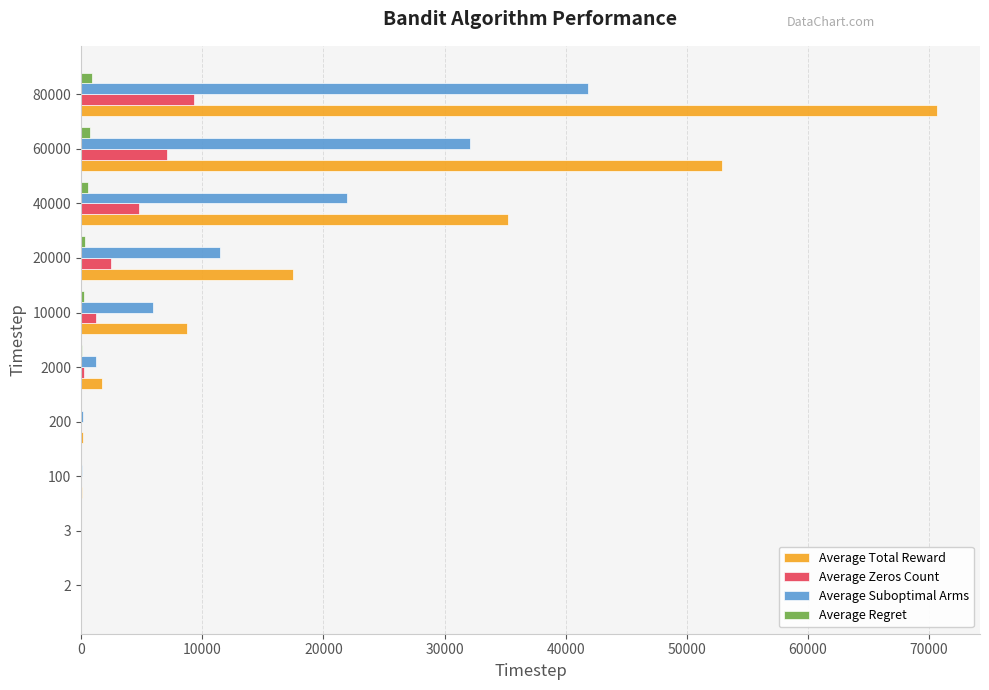

At which category is the sum across all series the highest?

80000